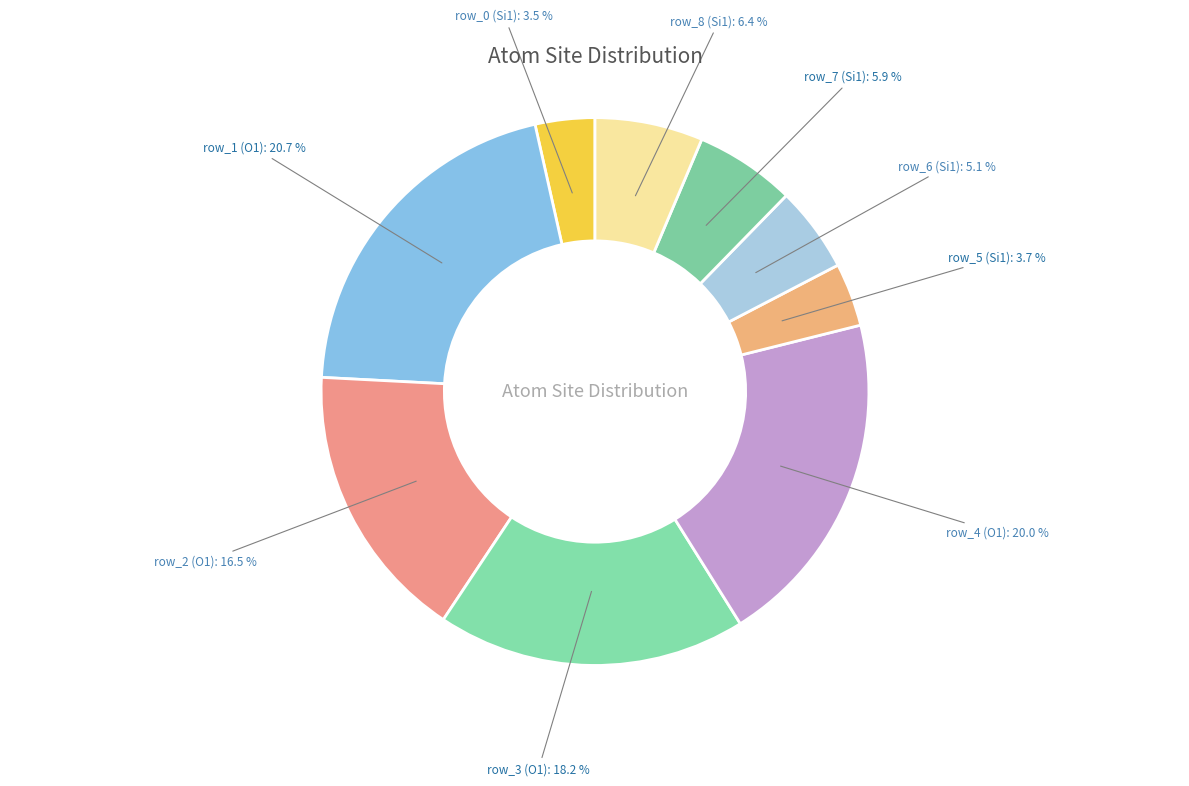

Which slice is the largest?

row_1 (O1)